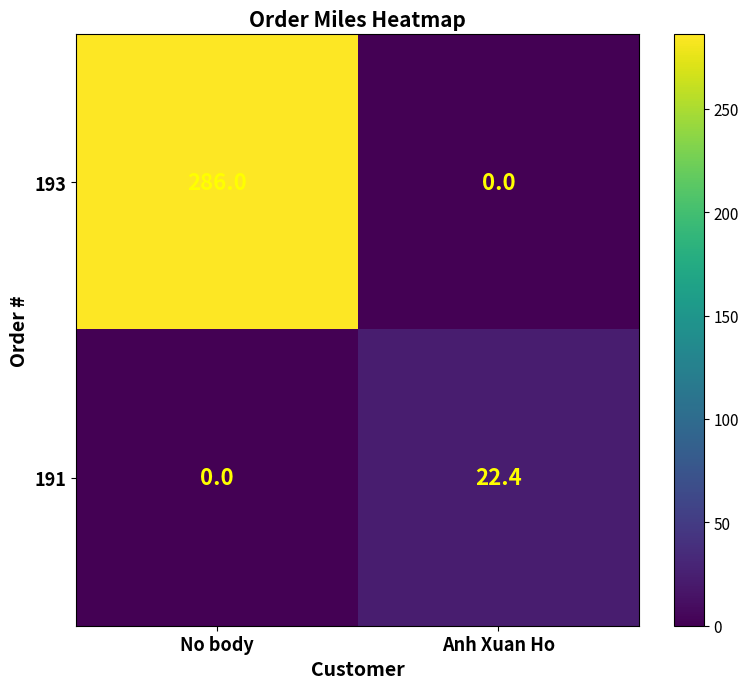

Reading left to right, what are all the values shown in this chart?

193: No body=286.0	Anh Xuan Ho=0.0
191: No body=0.0	Anh Xuan Ho=22.4